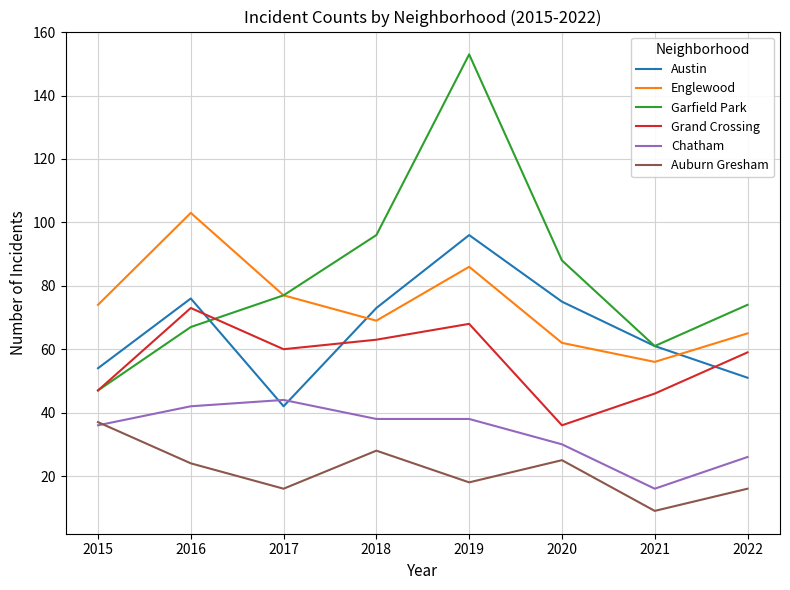

Is the value of Austin at 2020 greater than the value of Garfield Park at 2020?

No